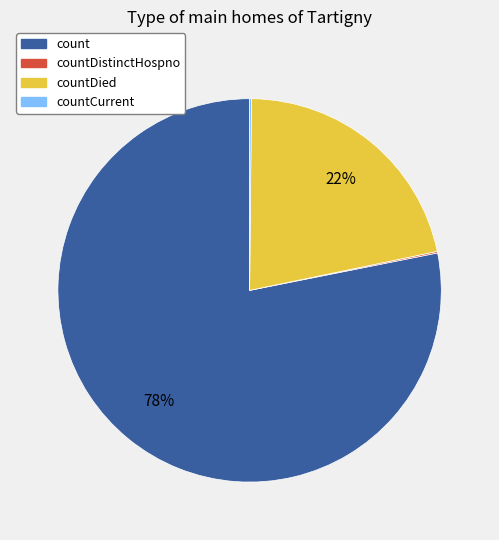

Is there a majority slice in this chart?

Yes